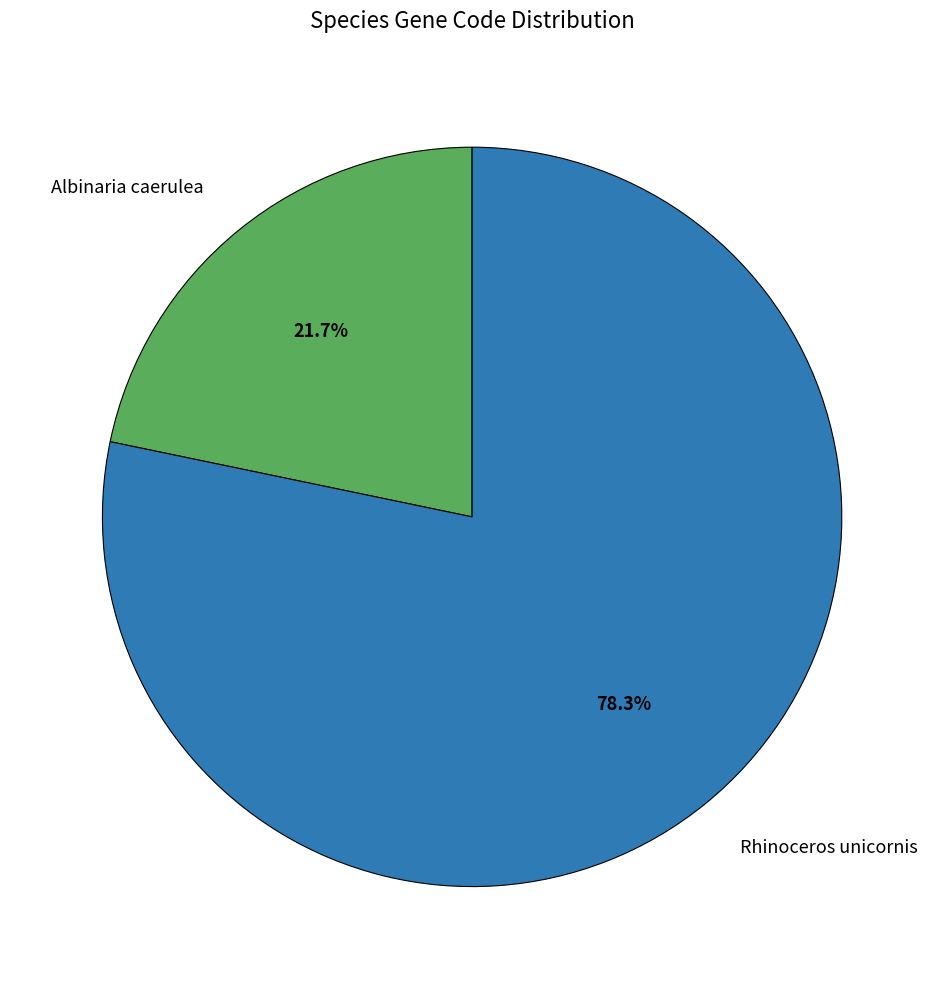

Count the number of slices in the pie.

2